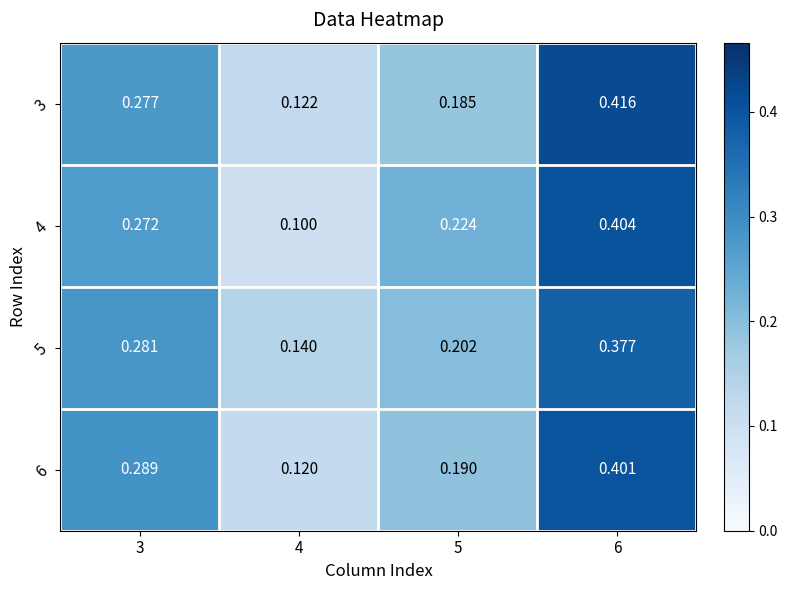

At which category is the sum across all series the highest?

6